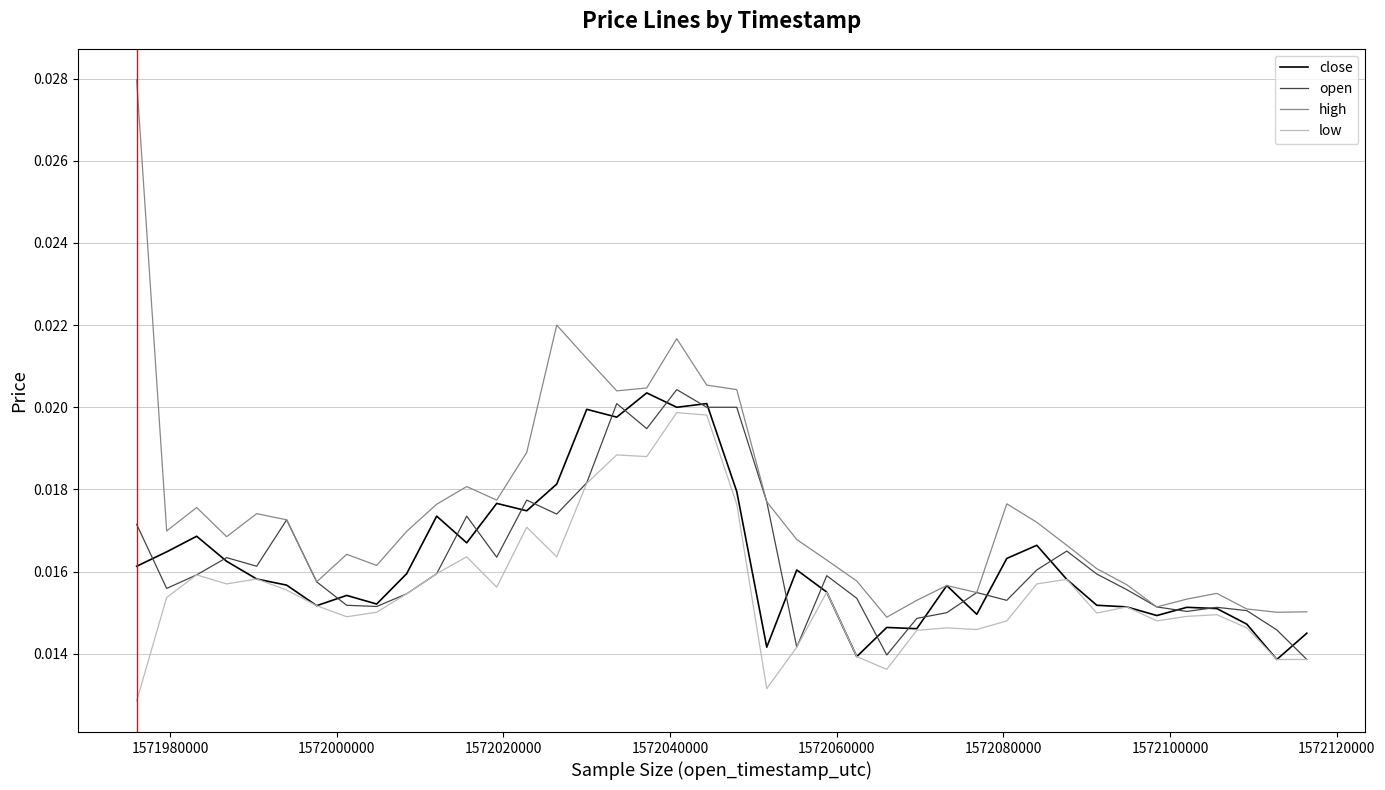

How many lines are shown in the chart?

4